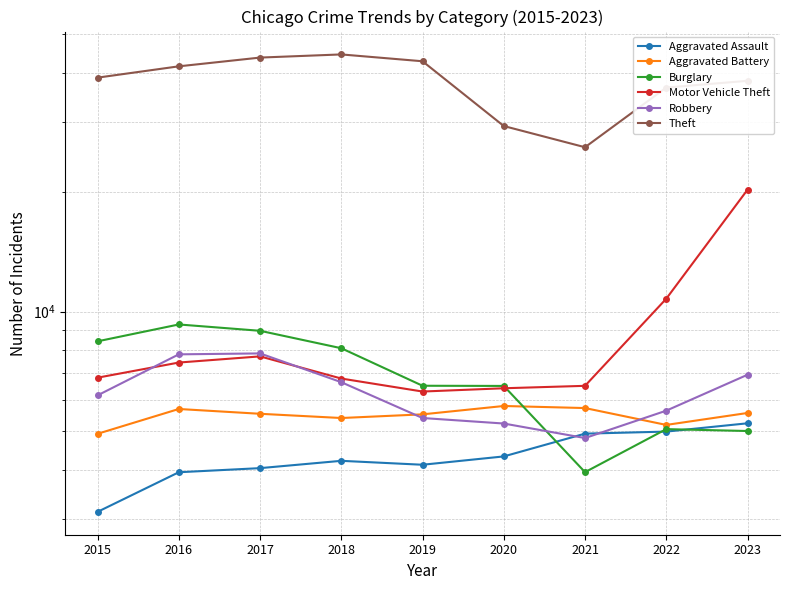

Which label corresponds to the smallest value in the chart?

2015